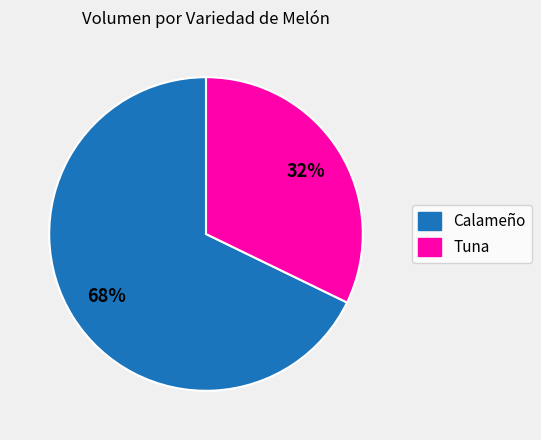

Is there a majority slice in this chart?

Yes